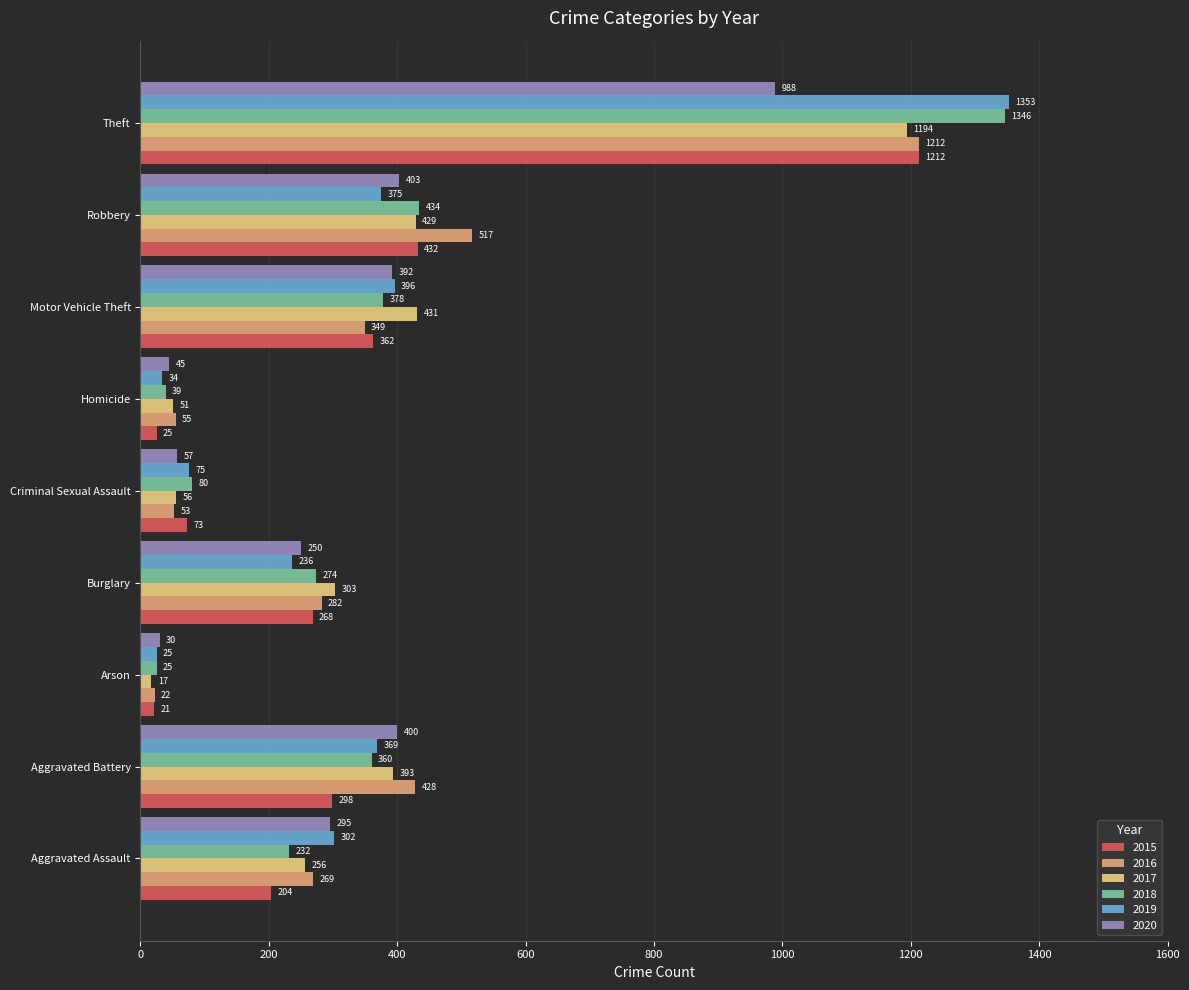

List the labels in order of 2019 value, smallest first.

Arson, Homicide, Criminal Sexual Assault, Burglary, Aggravated Assault, Aggravated Battery, Robbery, Motor Vehicle Theft, Theft